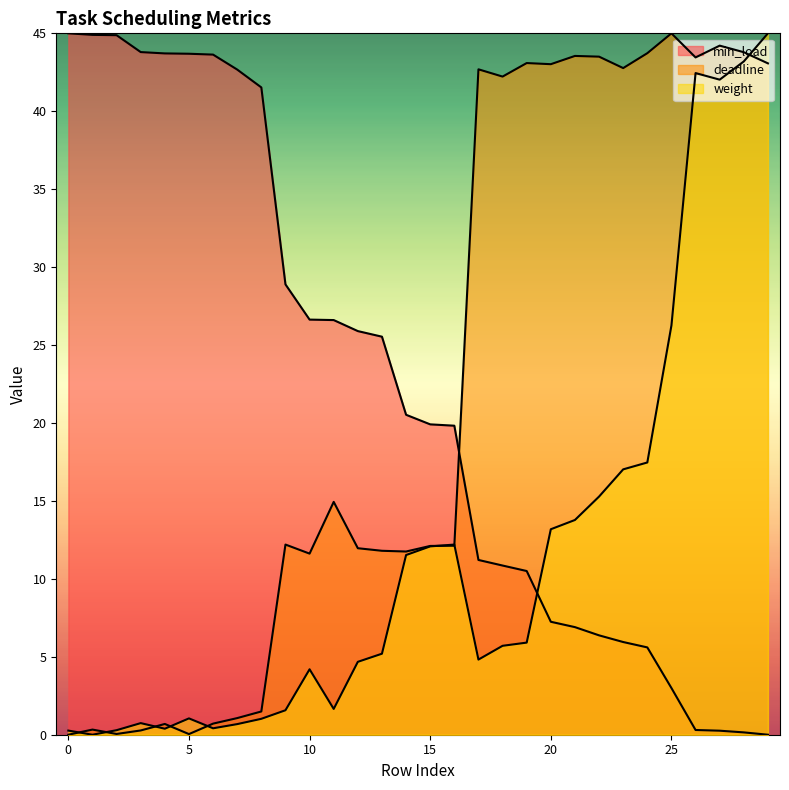

How many values in the min_load series are below 20?

15